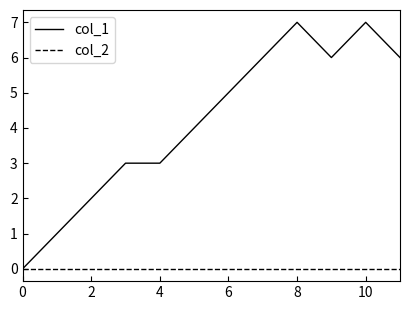

What are all the series names shown in the legend?

col_1, col_2